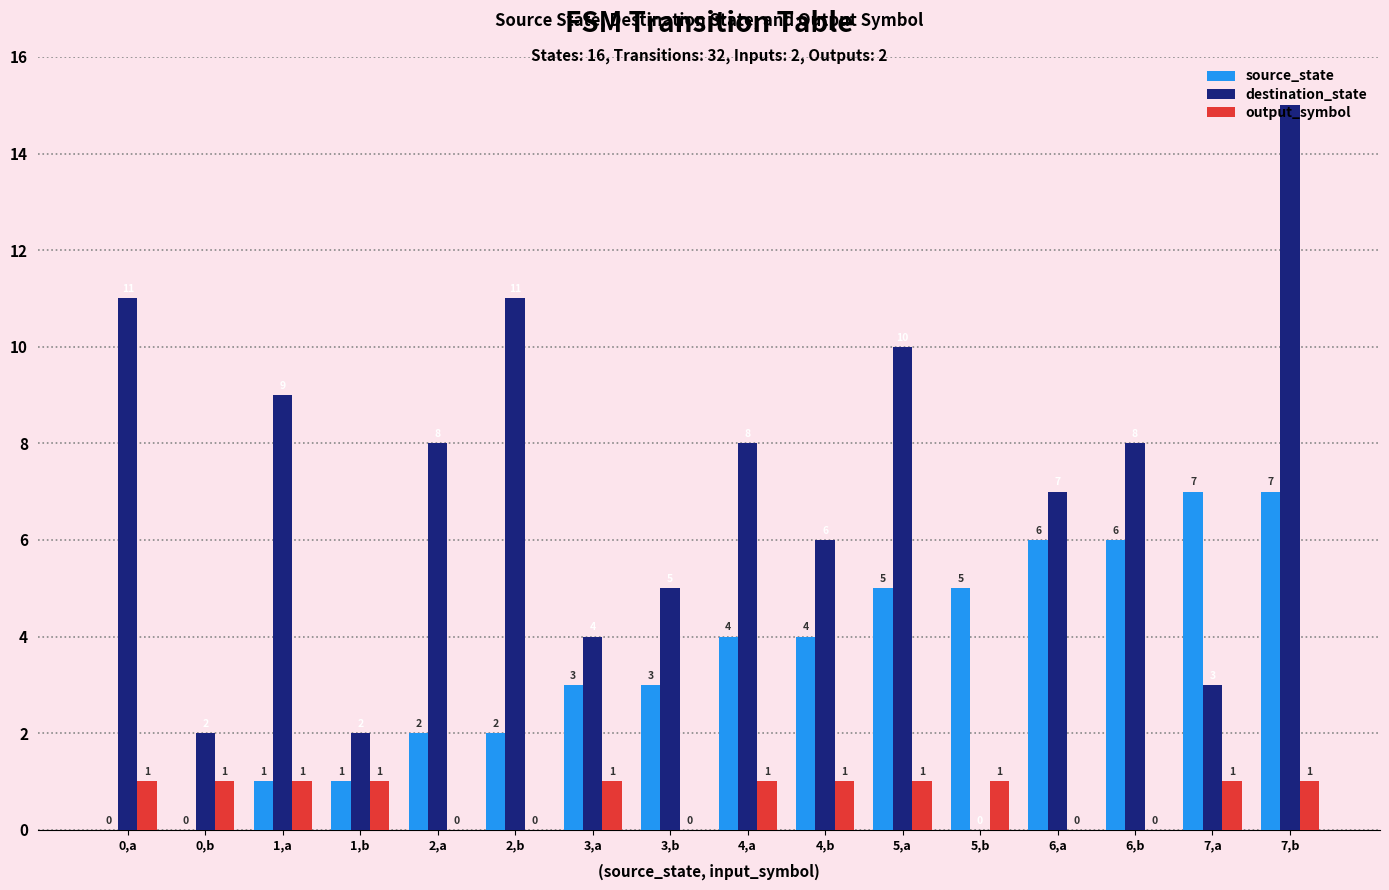

What is the sum of all output_symbol values?

11